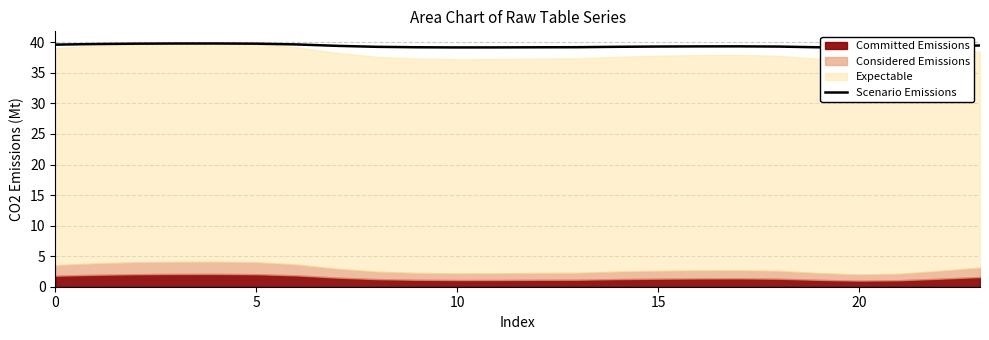

Reading left to right, transcribe all the data shown in this chart.

39.6	39.7	39.8	39.8	39.8	39.8	39.6	39.4	39.3	39.2	39.2	39.2	39.2	39.2	39.3	39.3	39.3	39.3	39.3	39.2	39.1	39.1	39.3	39.5